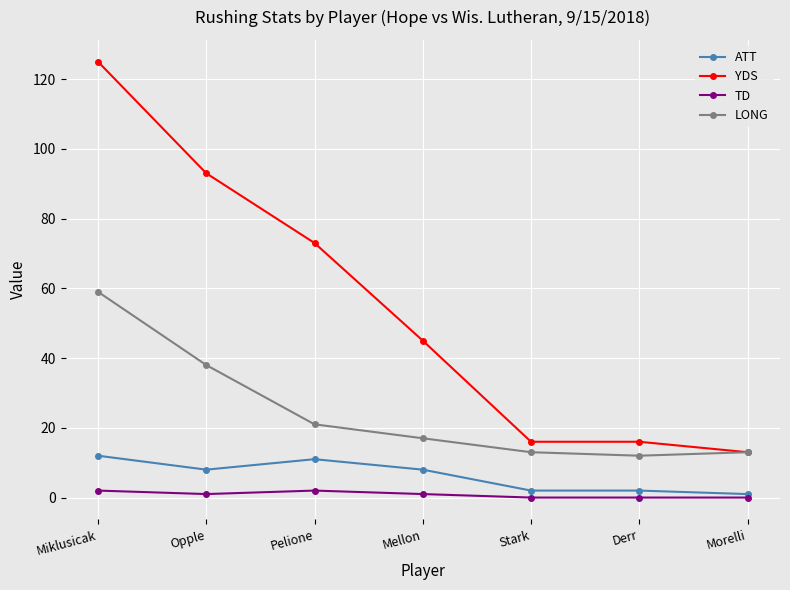

Reading left to right, what are all the values shown in this chart?

ATT: 12	8	11	8	2	2	1
YDS: 125	93	73	45	16	16	13
TD: 2	1	2	1	0	0	0
LONG: 59	38	21	17	13	12	13